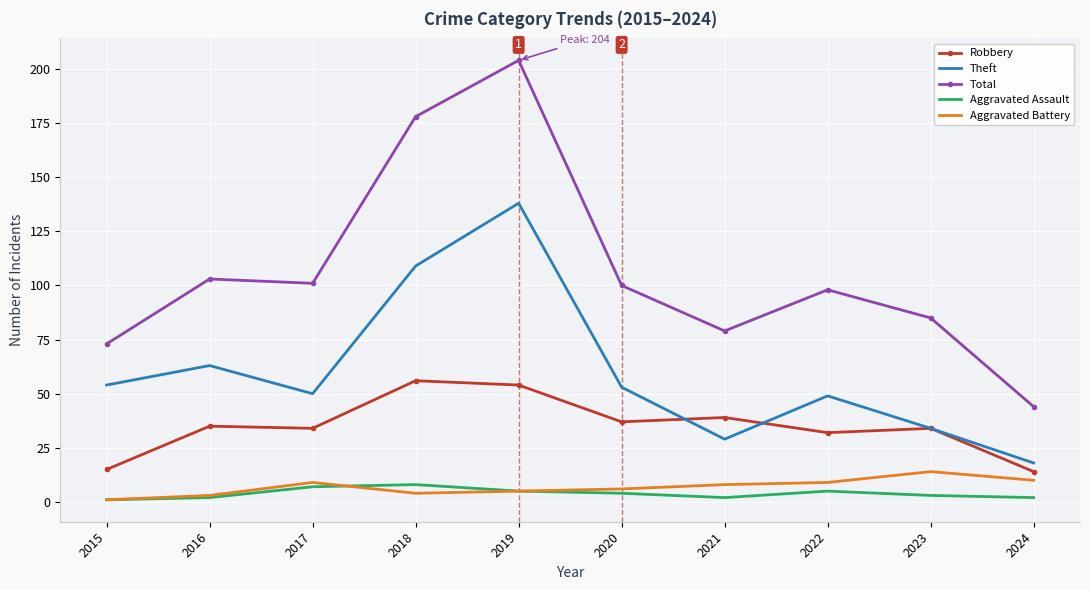

True or false: Theft has more than 0 points higher than both neighbors.

True